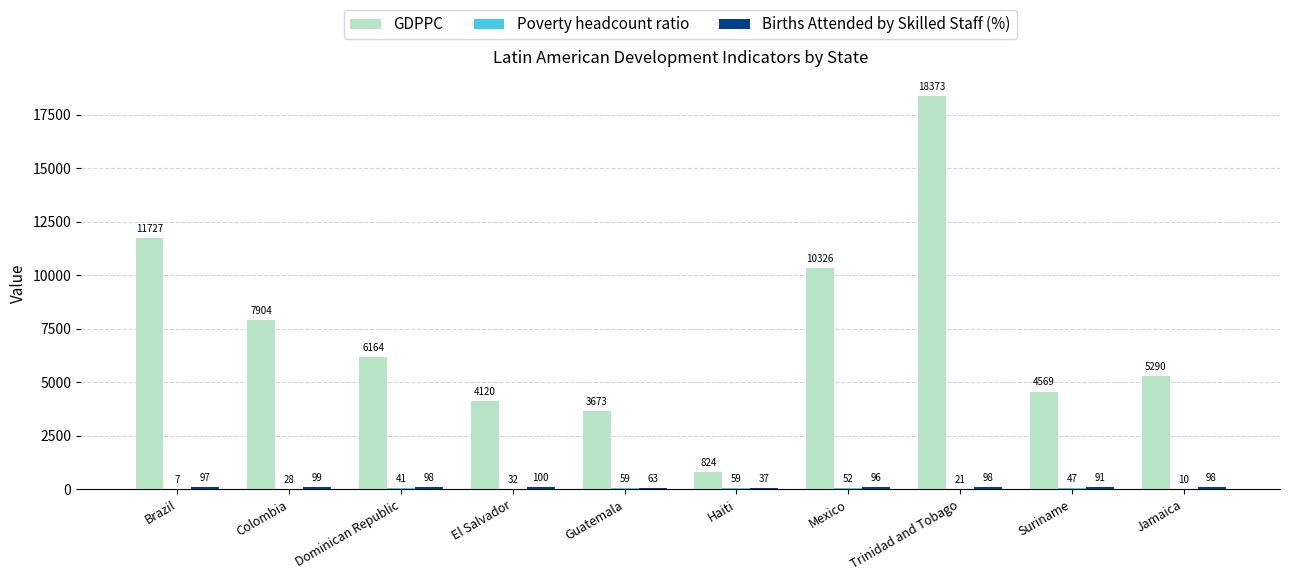

Between Brazil and Haiti, which series saw the biggest shift?

GDPPC